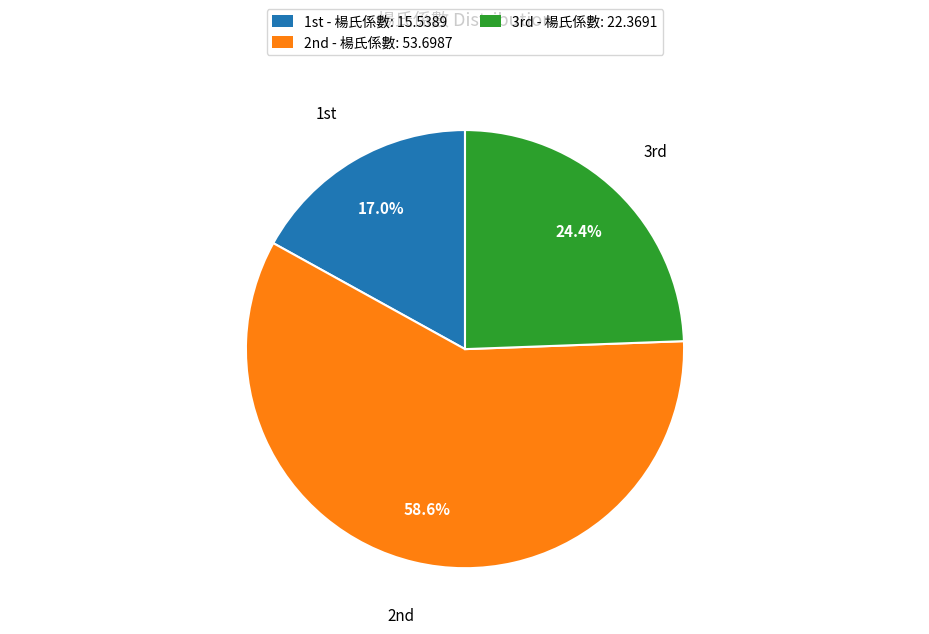

Which category has the smallest portion of the pie?

1st